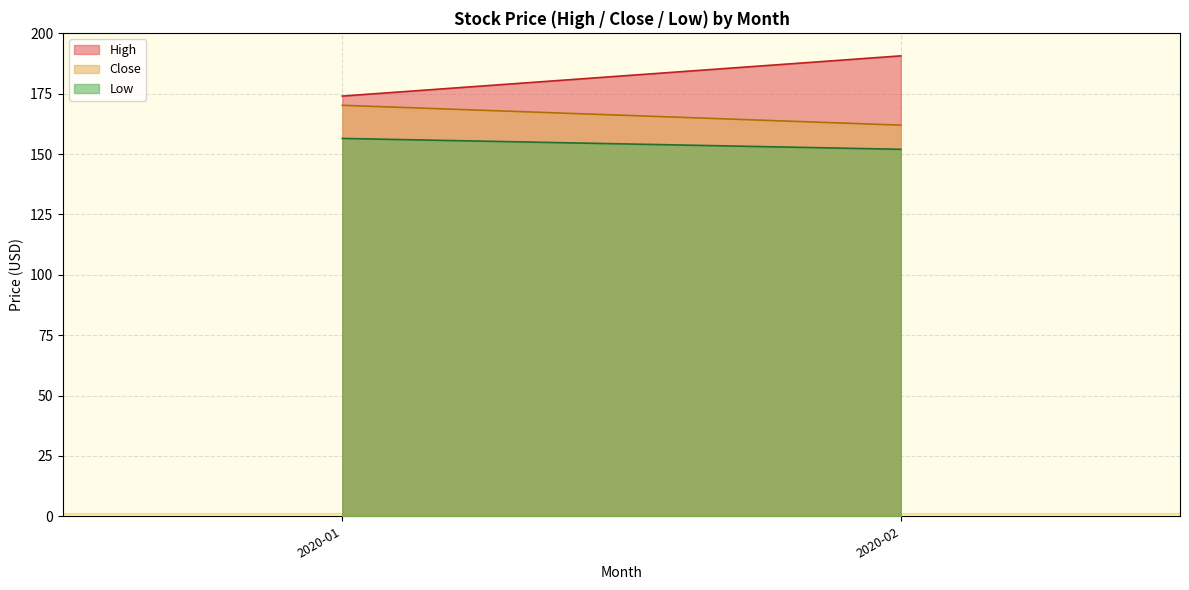

At which label does High reach its peak?

2020-02